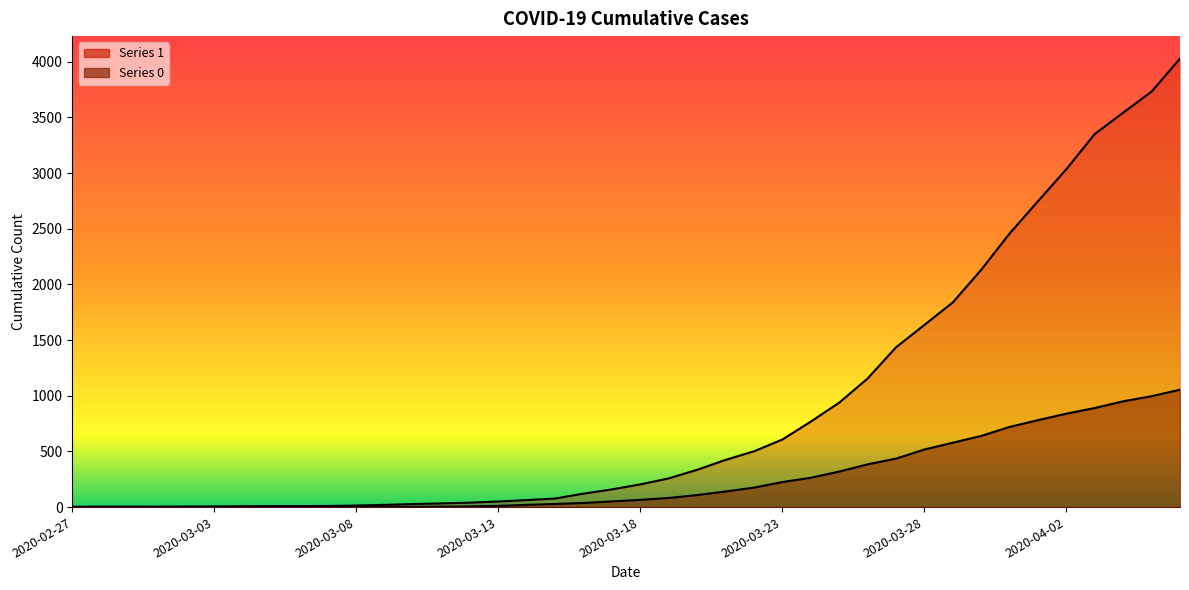

Reading left to right, transcribe all the data shown in this chart.

1: 2020-02-27=3	2020-02-28=4	2020-02-29=4	2020-03-01=4	2020-03-02=5	2020-03-03=6	2020-03-04=8	2020-03-05=9	2020-03-06=9	2020-03-07=10	2020-03-08=14	2020-03-09=20	2020-03-10=27	2020-03-11=33	2020-03-12=40	2020-03-13=50	2020-03-14=63	2020-03-15=77	2020-03-16=121	2020-03-17=159	2020-03-18=204	2020-03-19=258	2020-03-20=335	2020-03-21=424	2020-03-22=501	2020-03-23=607	2020-03-24=768	2020-03-25=938	2020-03-26=1155	2020-03-27=1435	2020-03-28=1636	2020-03-29=1838	2020-03-30=2131	2020-03-31=2457	2020-04-01=2747	2020-04-02=3035	2020-04-03=3351	2020-04-04=3542	2020-04-05=3731	2020-04-06=4028
0: 2020-02-27=0	2020-02-28=0	2020-02-29=0	2020-03-01=0	2020-03-02=0	2020-03-03=0	2020-03-04=0	2020-03-05=0	2020-03-06=0	2020-03-07=1	2020-03-08=2	2020-03-09=2	2020-03-10=2	2020-03-11=4	2020-03-12=6	2020-03-13=11	2020-03-14=20	2020-03-15=28	2020-03-16=37	2020-03-17=51	2020-03-18=65	2020-03-19=82	2020-03-20=108	2020-03-21=140	2020-03-22=175	2020-03-23=225	2020-03-24=263	2020-03-25=319	2020-03-26=384	2020-03-27=435	2020-03-28=517	2020-03-29=578	2020-03-30=639	2020-03-31=720	2020-04-01=781	2020-04-02=839	2020-04-03=890	2020-04-04=950	2020-04-05=996	2020-04-06=1054